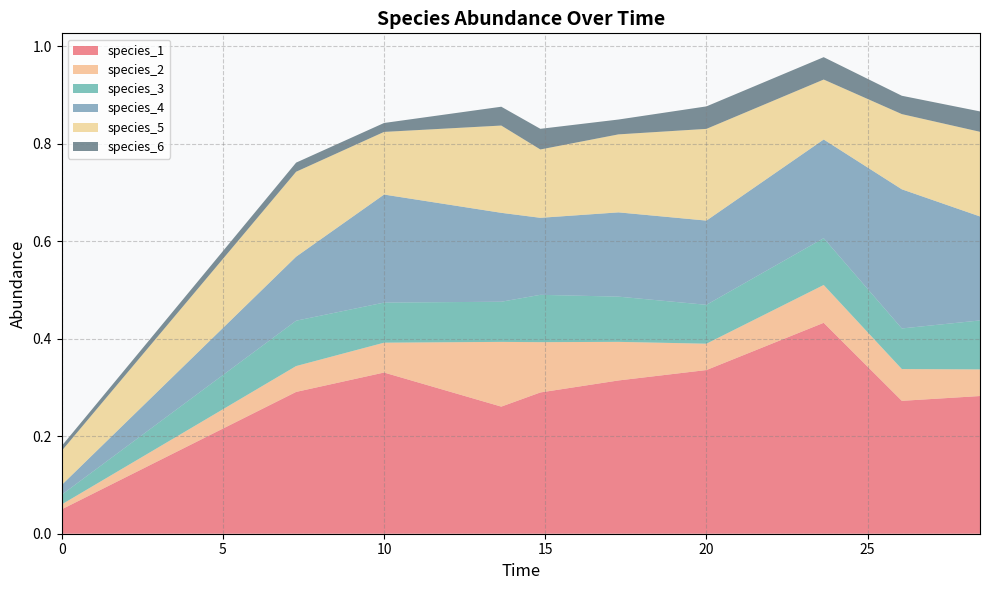

Reading right to left, what are all the values shown in this chart?

species_1: 9=0.3	8=0.3	7=0.4	6=0.3	5=0.3	4=0.3	3=0.3	2=0.3	1=0.3	0=0.1
species_2: 9=0.1	8=0.1	7=0.1	6=0.1	5=0.1	4=0.1	3=0.1	2=0.1	1=0.1	0=0.0
species_3: 9=0.1	8=0.1	7=0.1	6=0.1	5=0.1	4=0.1	3=0.1	2=0.1	1=0.1	0=0.0
species_4: 9=0.2	8=0.3	7=0.2	6=0.2	5=0.2	4=0.2	3=0.2	2=0.2	1=0.1	0=0.0
species_5: 9=0.2	8=0.2	7=0.1	6=0.2	5=0.2	4=0.1	3=0.2	2=0.1	1=0.2	0=0.1
species_6: 9=0.0	8=0.0	7=0.0	6=0.0	5=0.0	4=0.0	3=0.0	2=0.0	1=0.0	0=0.0